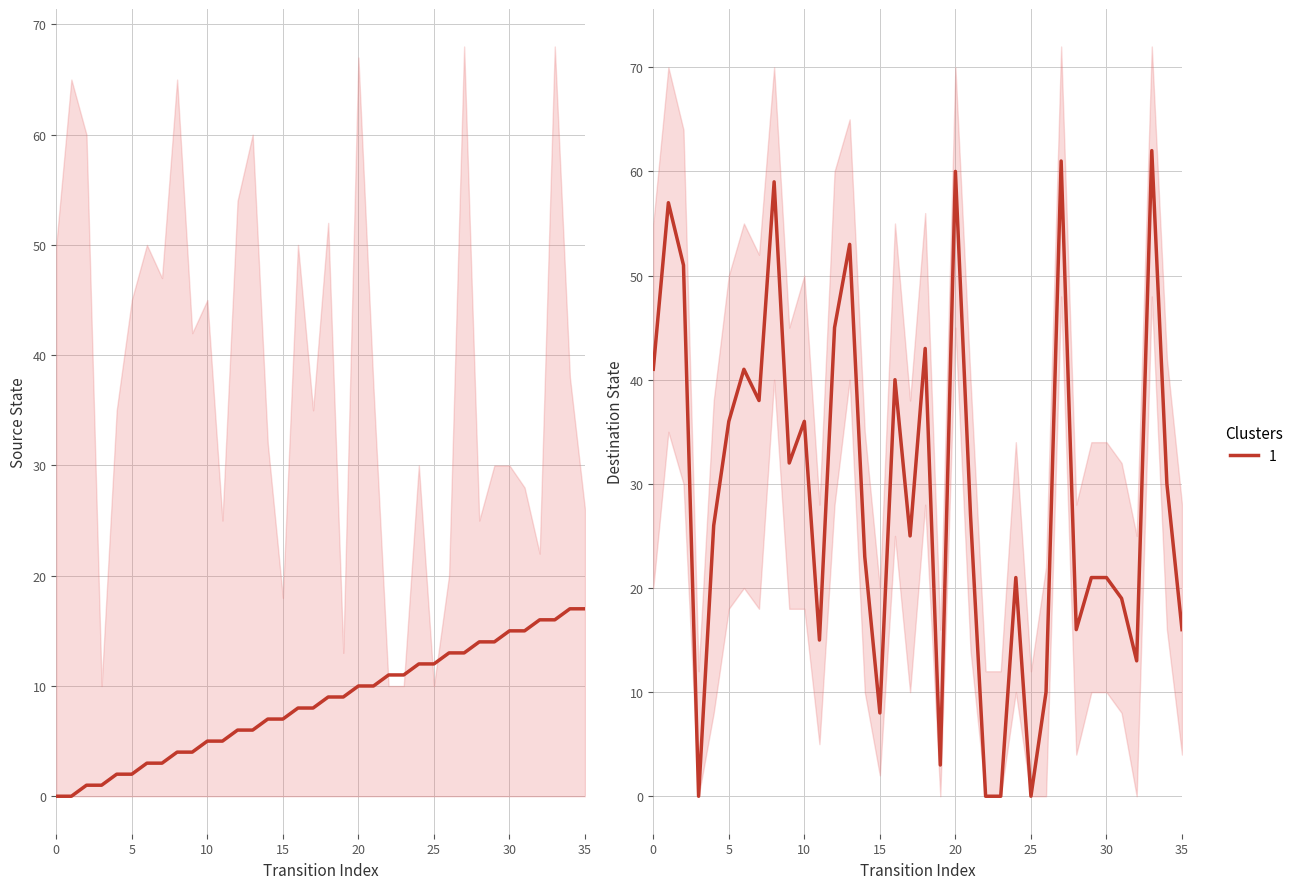

Is the value of source_state at 5 greater than the value of dest_upper at 1?

No